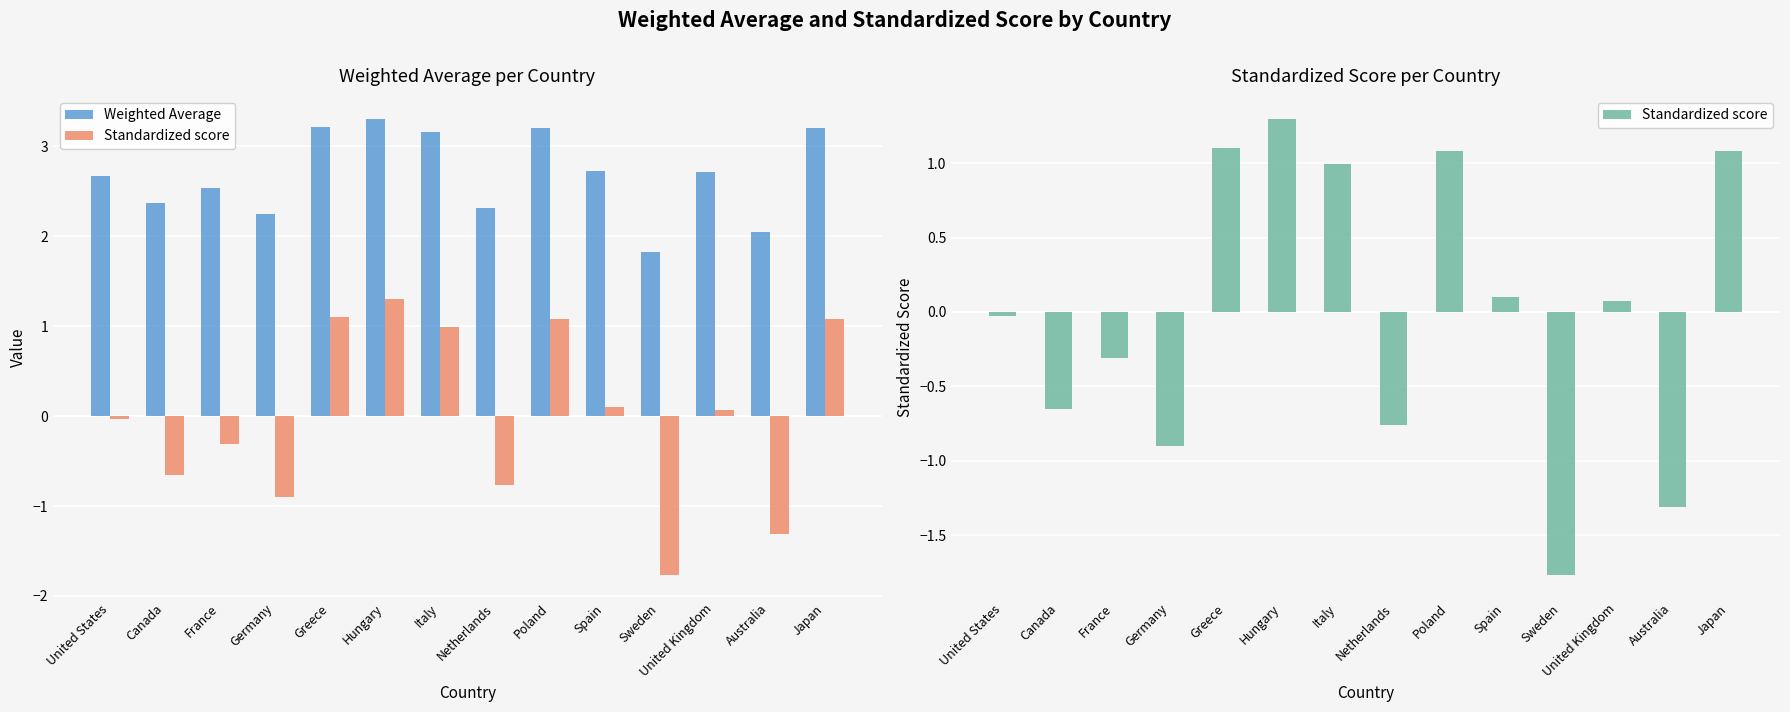

What is the smallest value displayed?

-1.8